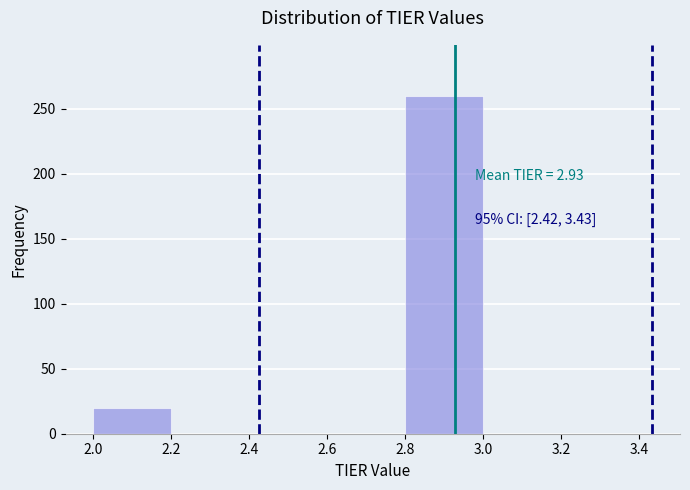

Over which range of the x-axis is the bar tallest?

2.8 to 3.0